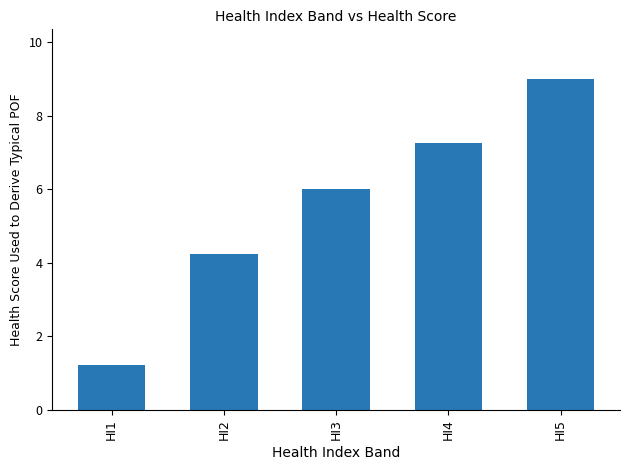

What is the average value?

5.5